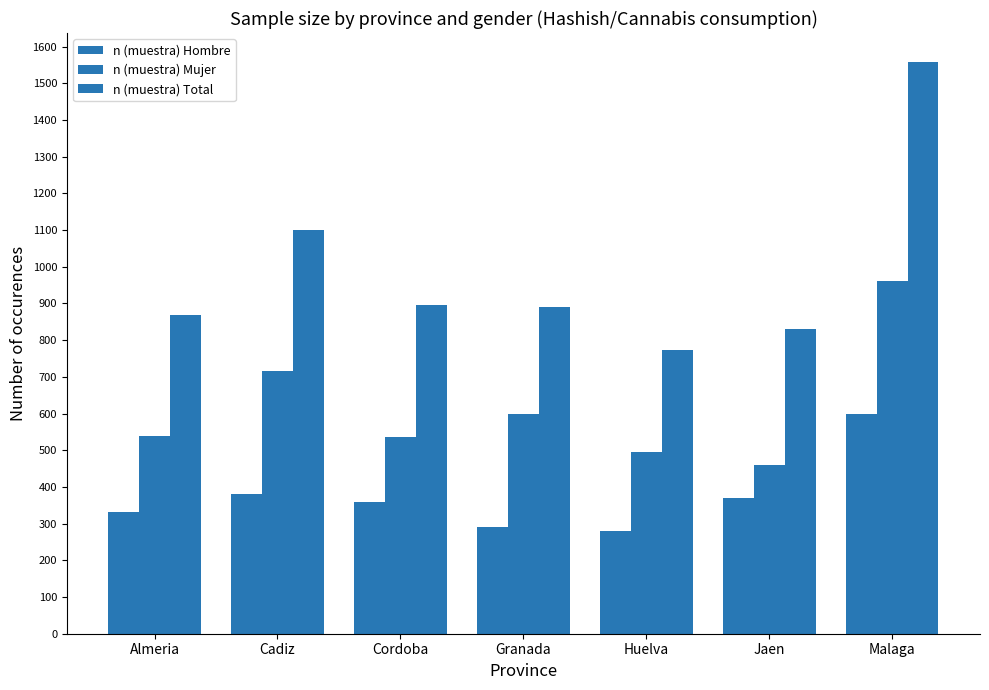

Reading right to left, what are all the values shown in this chart?

n (muestra) Hombre: 599	371	279	292	360	382	331
n (muestra) Mujer: 960	460	495	599	536	717	538
n (muestra) Total: 1559	831	774	891	896	1099	869